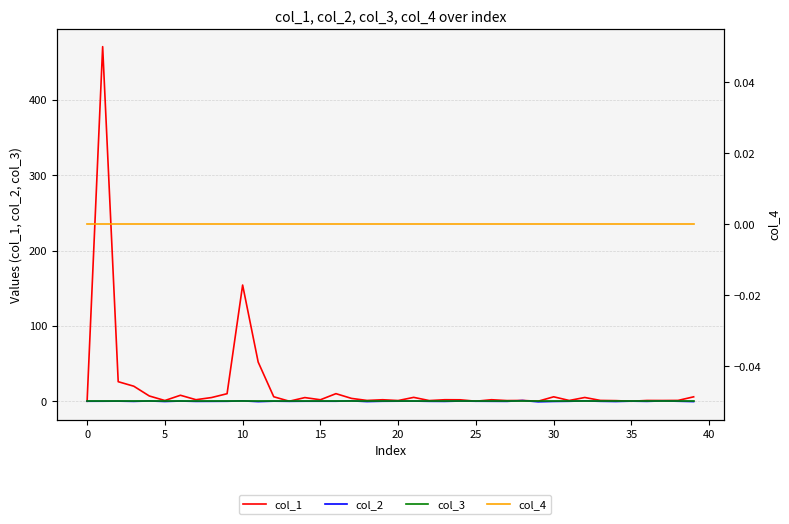

Which series has the widest spread of values?

col_1